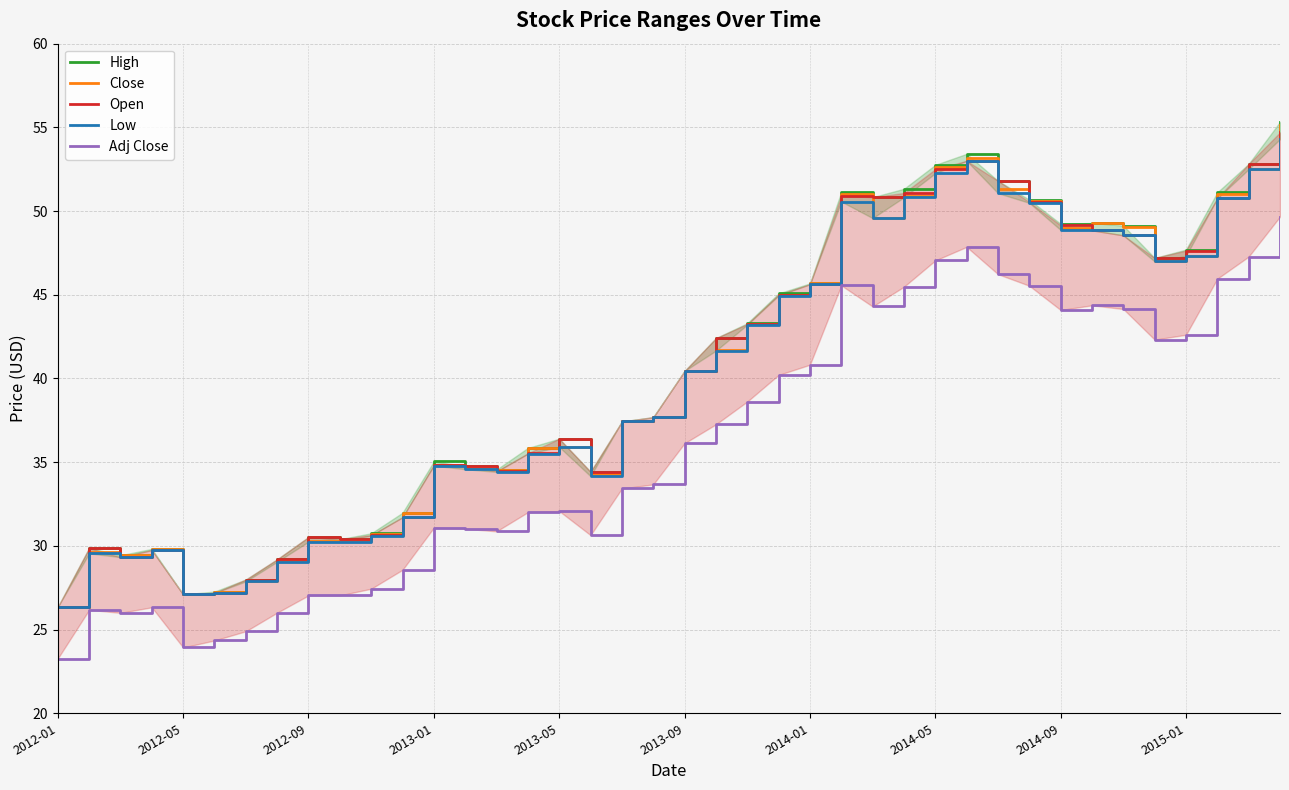

Reading left to right, what are all the values shown in this chart?

High: 26.4	29.9	29.4	29.8	27.1	27.3	28.0	29.2	30.5	30.4	30.8	32.0	35.0	34.8	34.6	35.9	36.4	34.4	37.4	37.7	40.5	42.4	43.3	45.1	45.7	51.1	50.8	51.3	52.8	53.4	51.8	50.7	49.2	49.3	49.1	47.2	47.7	51.1	52.8	55.3
Close: 26.4	29.6	29.4	29.8	27.1	27.3	27.9	29.1	30.3	30.3	30.7	32.0	34.8	34.7	34.6	35.8	35.9	34.3	37.4	37.7	40.5	41.7	43.2	45.0	45.7	51.0	49.6	50.9	52.6	53.1	51.3	50.6	49.0	49.3	49.0	47.0	47.3	51.0	52.5	55.1
Open: 26.4	29.9	29.3	29.8	27.1	27.2	28.0	29.2	30.5	30.4	30.6	31.7	34.9	34.8	34.5	35.5	36.4	34.4	37.4	37.7	40.5	42.4	43.2	45.0	45.6	50.9	50.8	51.1	52.5	53.0	51.8	50.5	49.1	48.9	48.5	47.2	47.6	50.8	52.8	54.7
Low: 26.4	29.6	29.3	29.8	27.1	27.2	27.9	29.1	30.2	30.2	30.6	31.7	34.8	34.6	34.4	35.5	35.9	34.2	37.4	37.7	40.5	41.7	43.2	45.0	45.6	50.6	49.6	50.8	52.3	53.0	51.1	50.5	48.9	48.9	48.5	47.0	47.3	50.8	52.5	54.3
Adj Close: 23.3	26.2	26.0	26.3	23.9	24.4	24.9	26.0	27.0	27.0	27.4	28.6	31.1	31.0	30.9	32.0	32.1	30.6	33.4	33.7	36.1	37.3	38.6	40.2	40.8	45.6	44.3	45.5	47.0	47.9	46.2	45.5	44.1	44.4	44.1	42.3	42.6	46.0	47.3	49.7